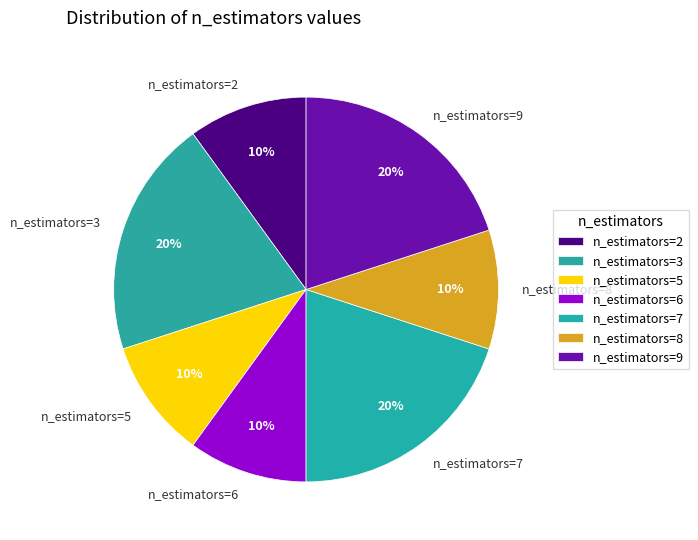

Is there any slice that represents more than half of the pie?

No